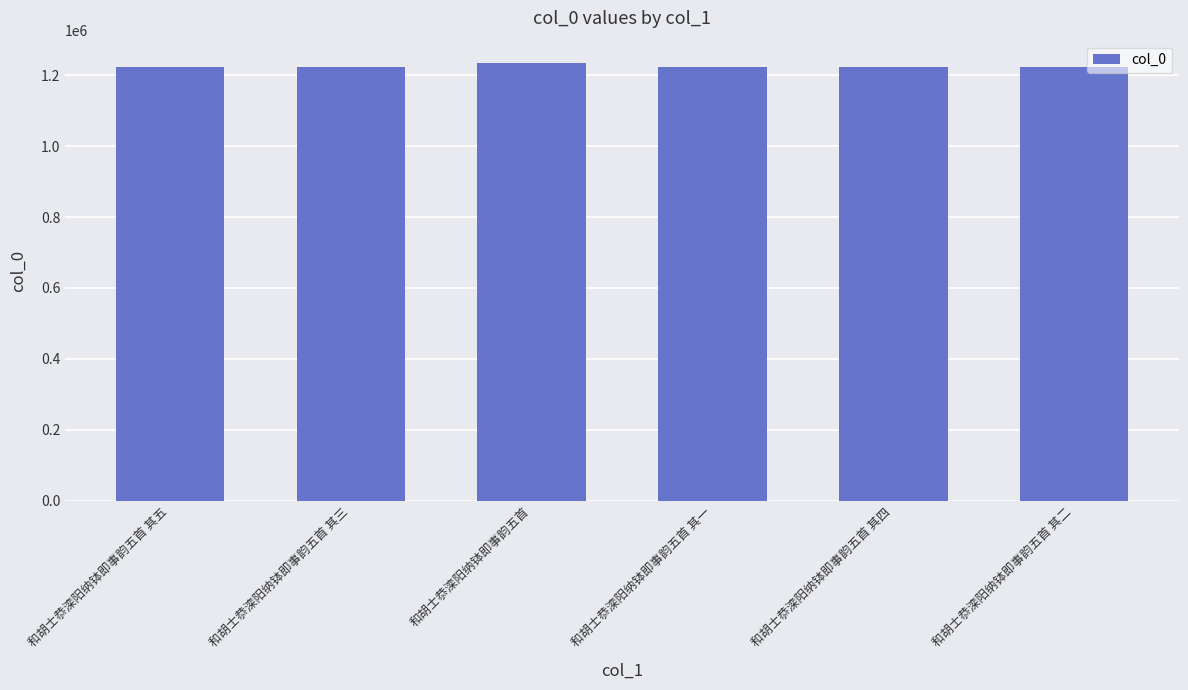

What is the difference between the maximum and minimum values?

11181